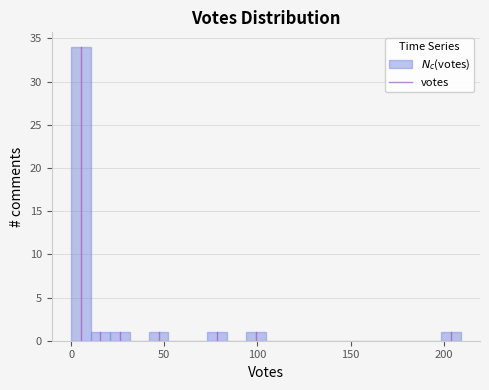

Around what value on the x-axis is the tallest bar? Give the approximate position of its centre, as read against the axis.

5